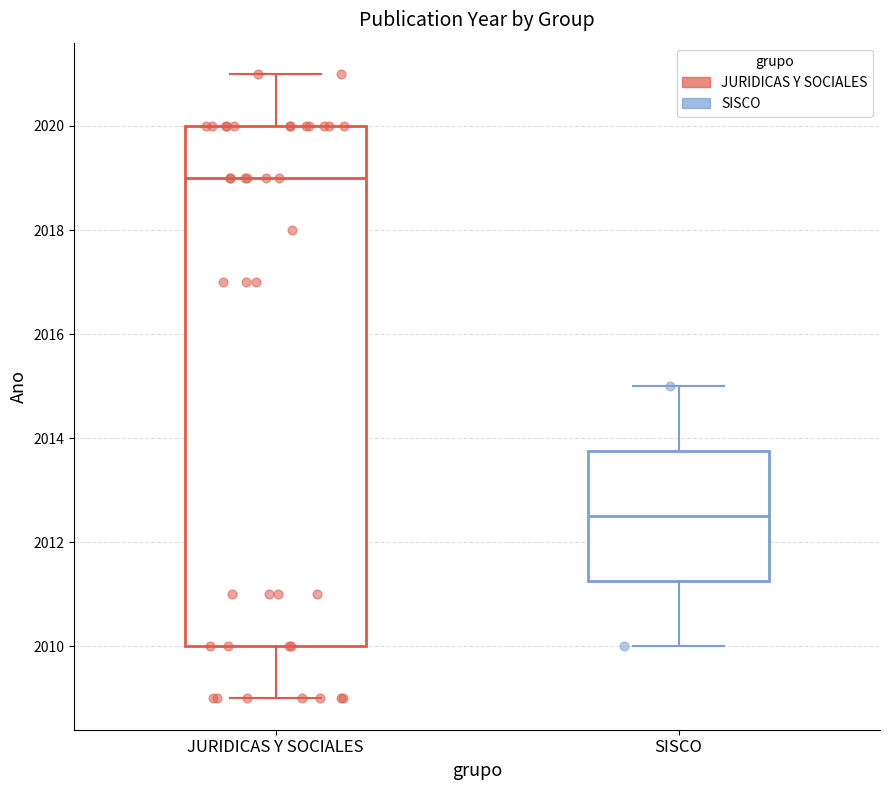

Reading left to right, transcribe this box plot: for each box, give where its median line is, the range the box spans, and where its two whiskers end, as read against the y-axis. The values are not printed on the chart, so give them approximately, as read against the axis.

JURIDICAS Y SOCIALES: median 2019.0, box 2010.0 to 2020.0, whiskers 2009.0 to 2021.0
SISCO: median 2012.6, box 2011.2 to 2013.8, whiskers 2010.0 to 2015.0